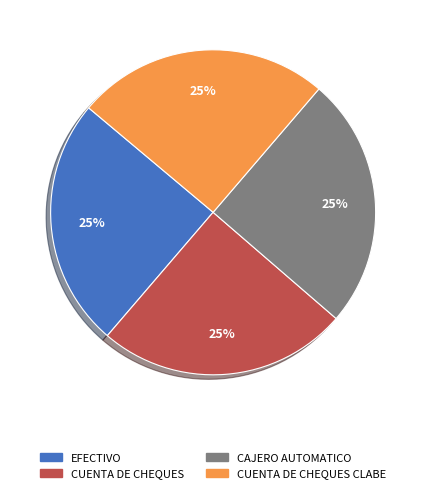

How many segments does this pie chart have?

4